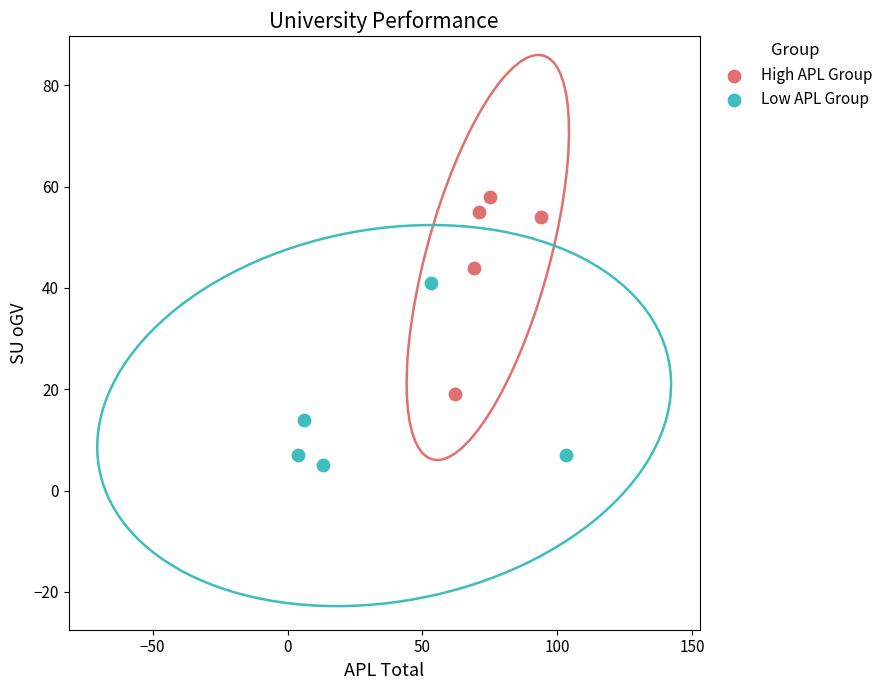

Which series contains the highest Y value?

High APL Group